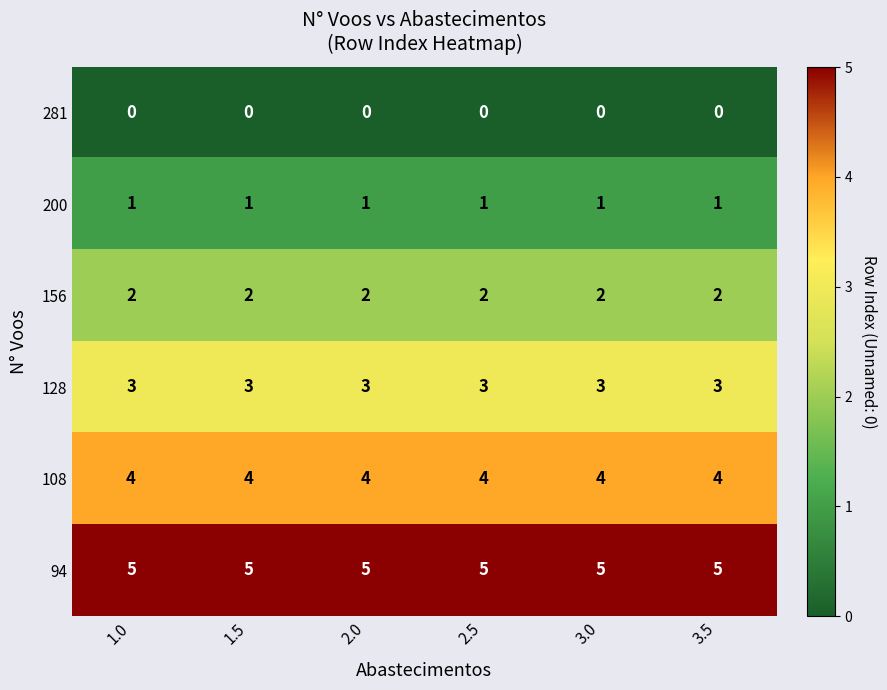

Rank the series by their maximum value, from highest to lowest.

94, 108, 128, 156, 200, 281